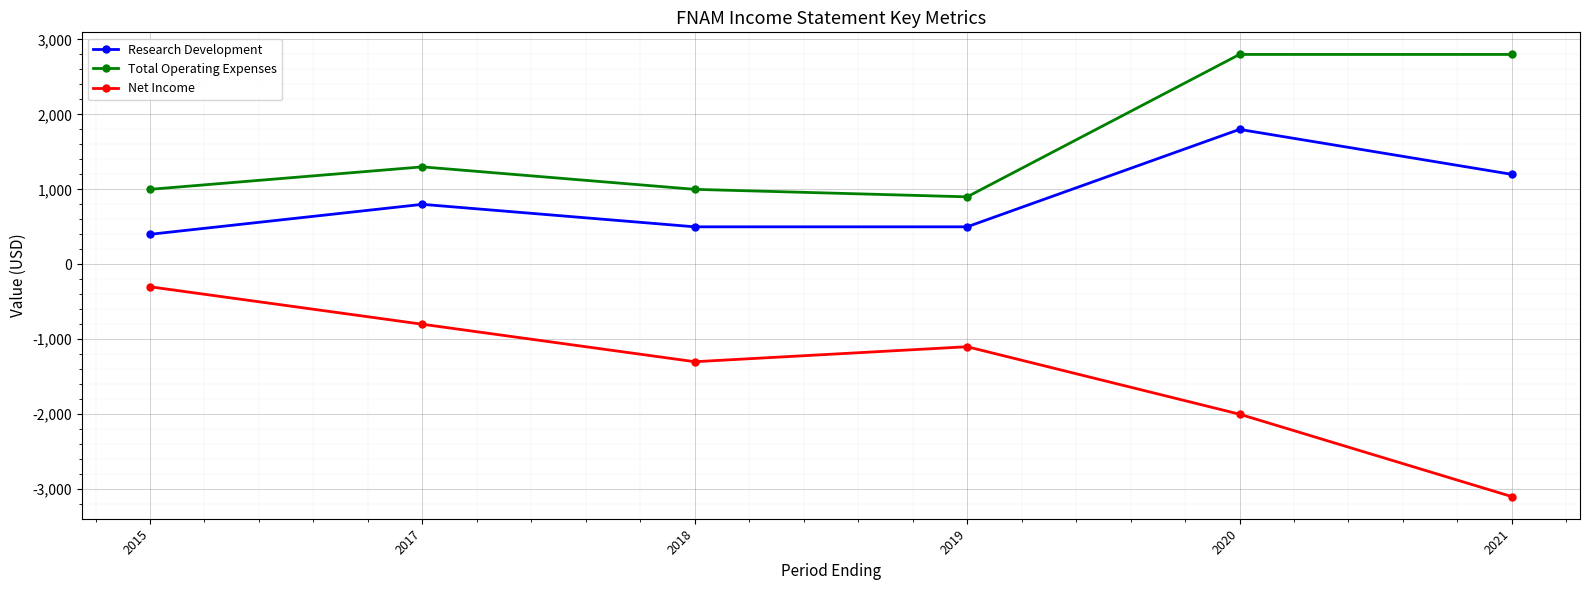

Which series has the largest range (max minus min)?

Net Income